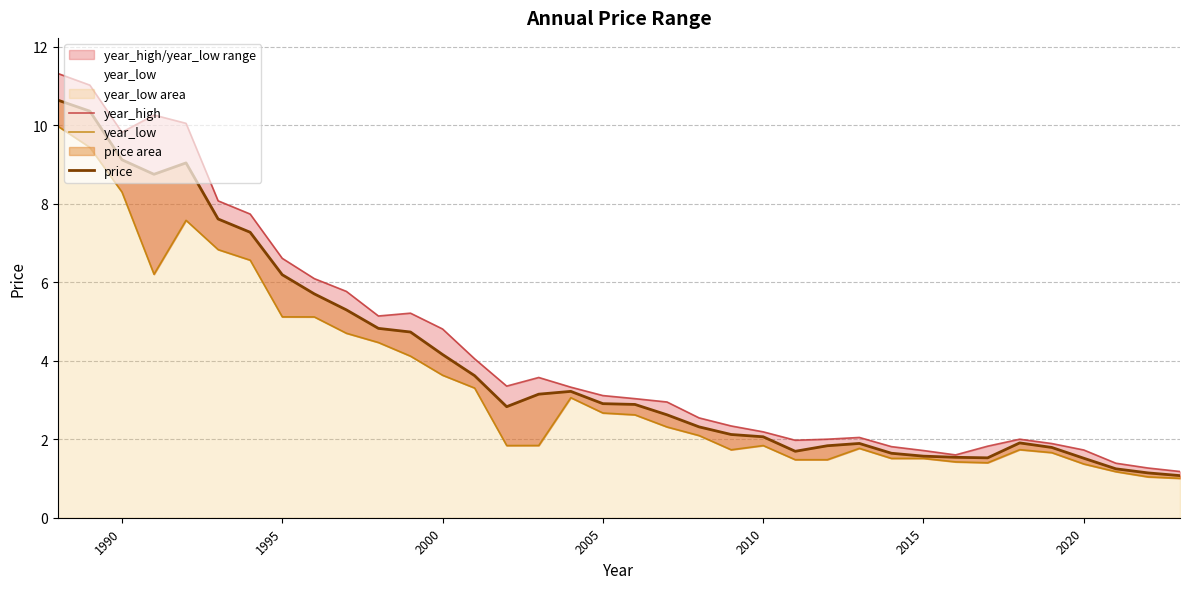

Does the chart have visible grid lines?

Yes